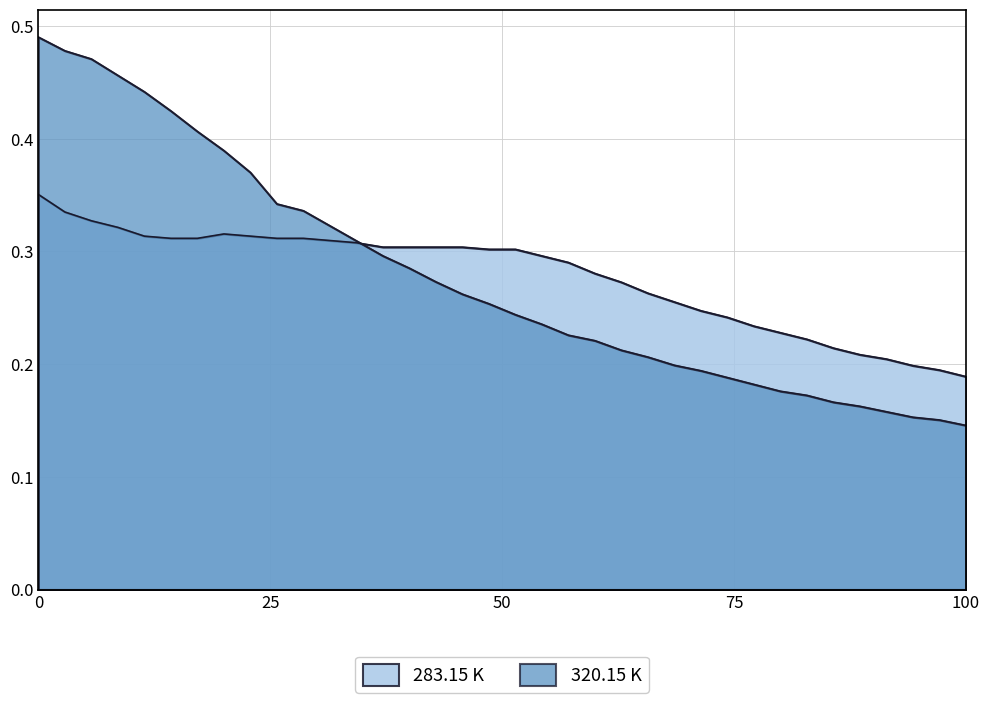

The value of 283.15 at 1.9 is 0.2. True or false?

True